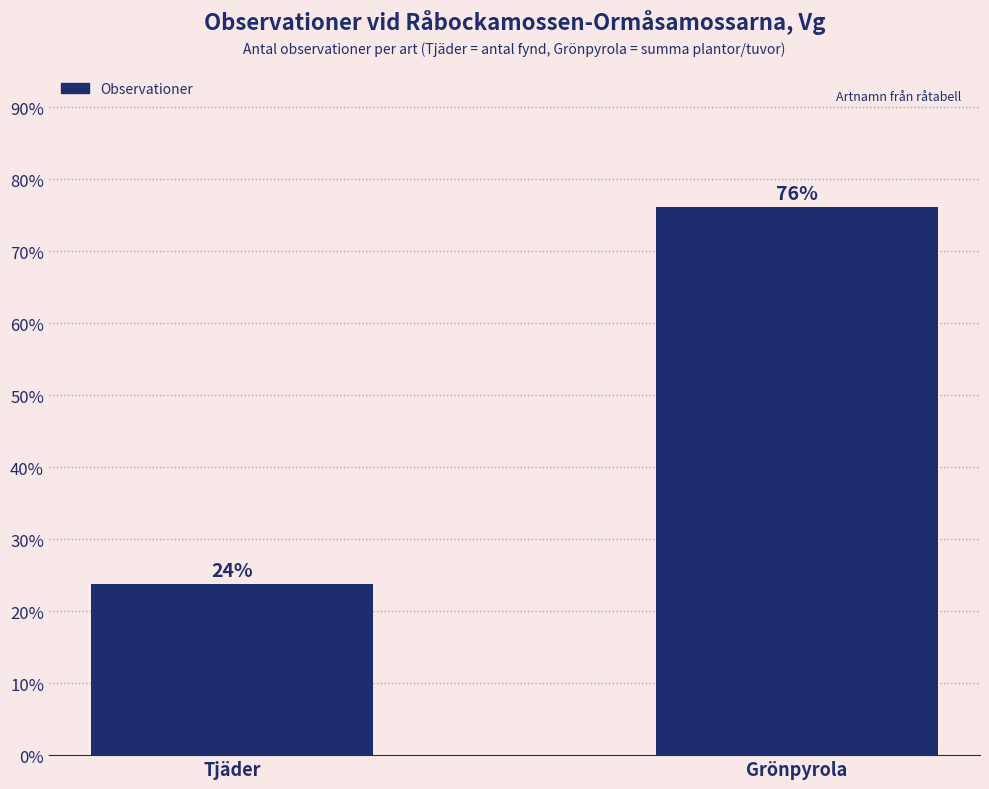

What is the label of the 2nd bar from the right?

Tjäder